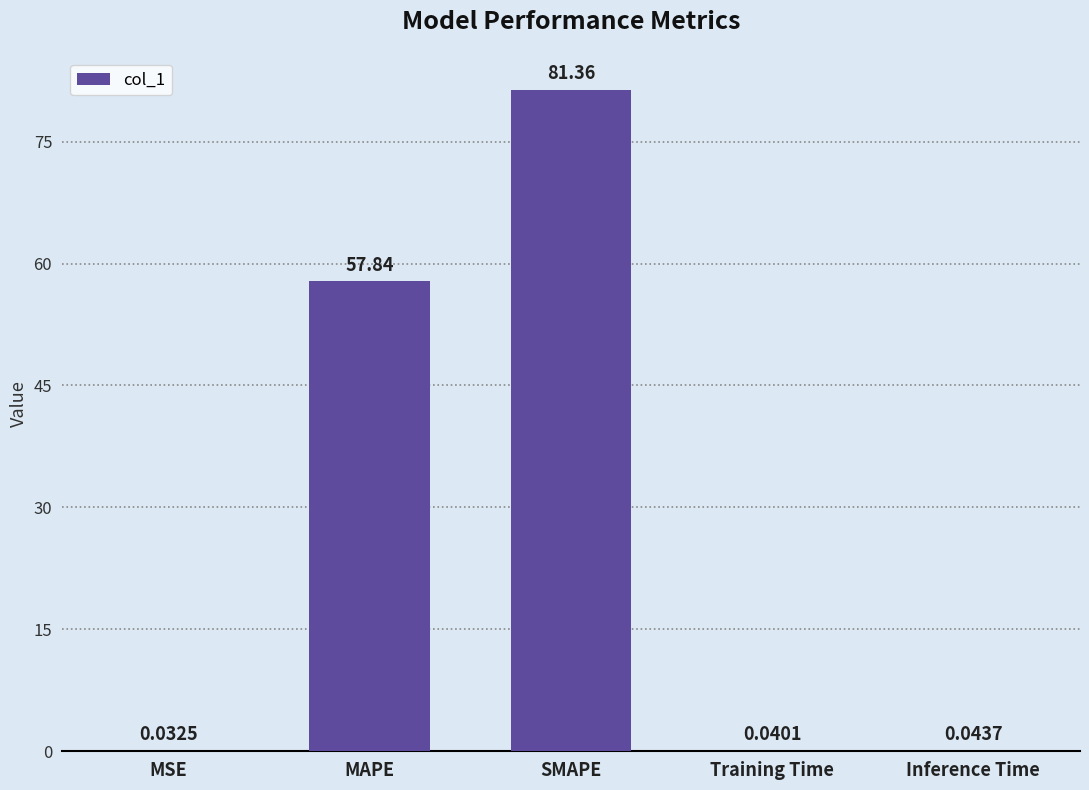

Which category has the highest value across all series?

SMAPE